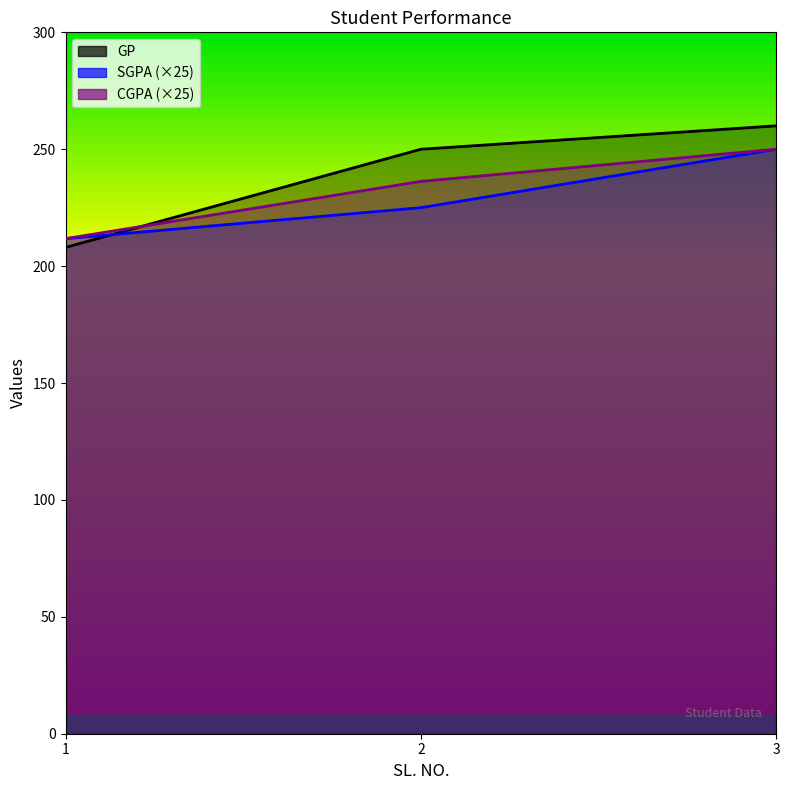

The GP series shows 85.7 at 2. True or false?

False